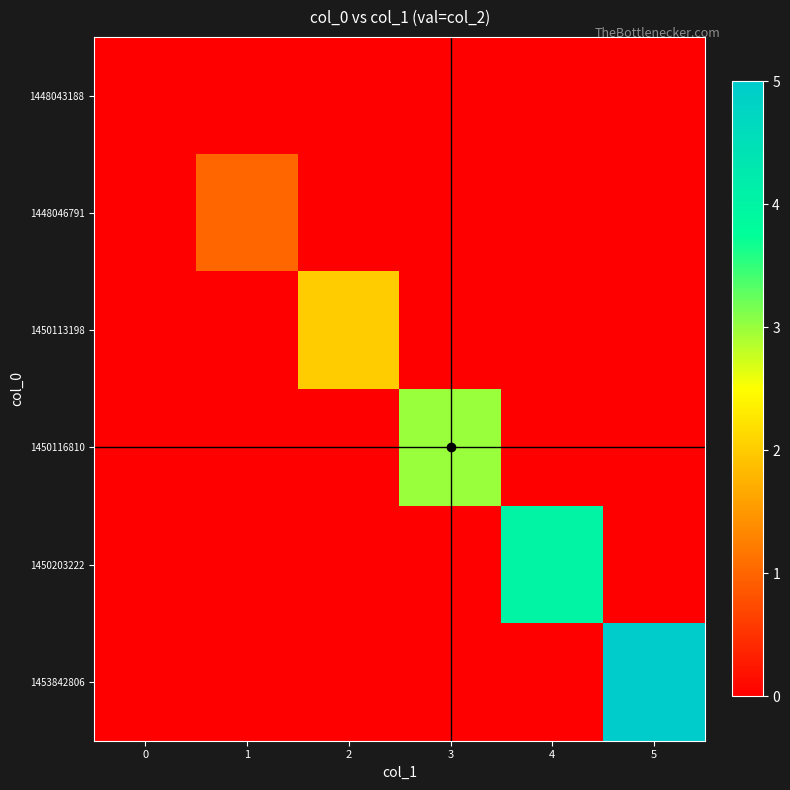

Reading left to right, extract all data points from this chart.

1448043188: 0=0	1=0	2=0	3=0	4=0	5=0
1448046791: 0=0	1=1	2=0	3=0	4=0	5=0
1450113198: 0=0	1=0	2=2	3=0	4=0	5=0
1450116810: 0=0	1=0	2=0	3=3	4=0	5=0
1450203222: 0=0	1=0	2=0	3=0	4=4	5=0
1453842806: 0=0	1=0	2=0	3=0	4=0	5=5